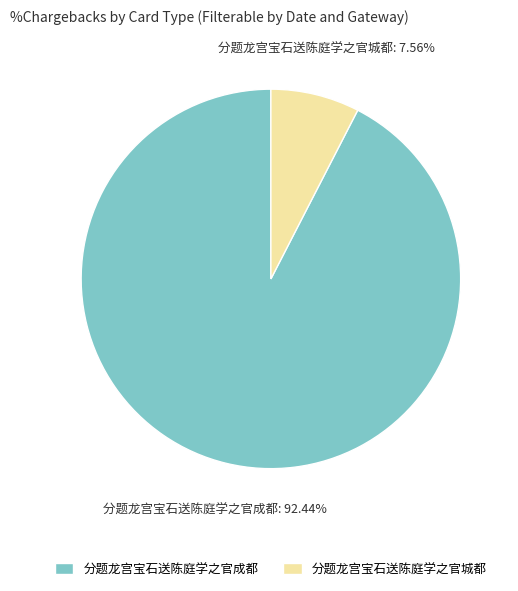

Is there a majority slice in this chart?

Yes